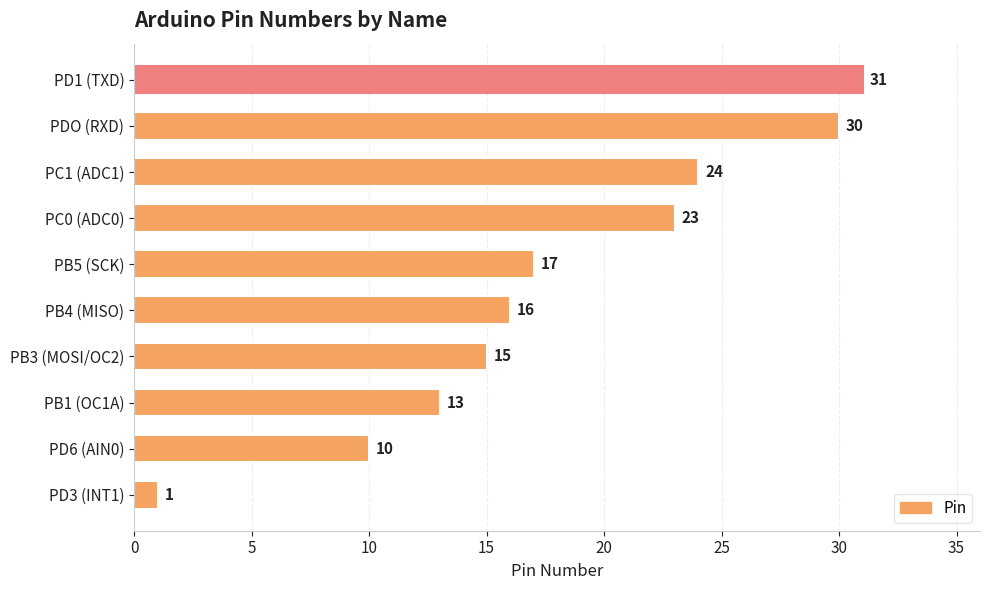

What is the difference between the maximum and minimum values?

30